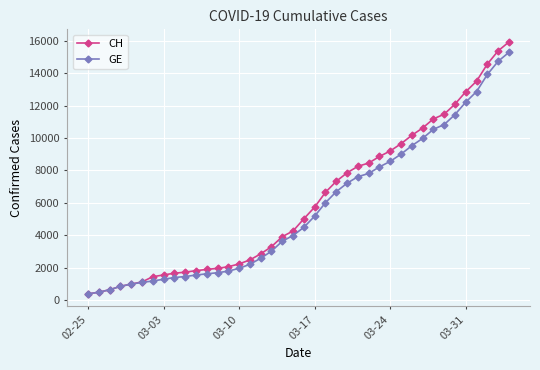

How many lines are shown in the chart?

2